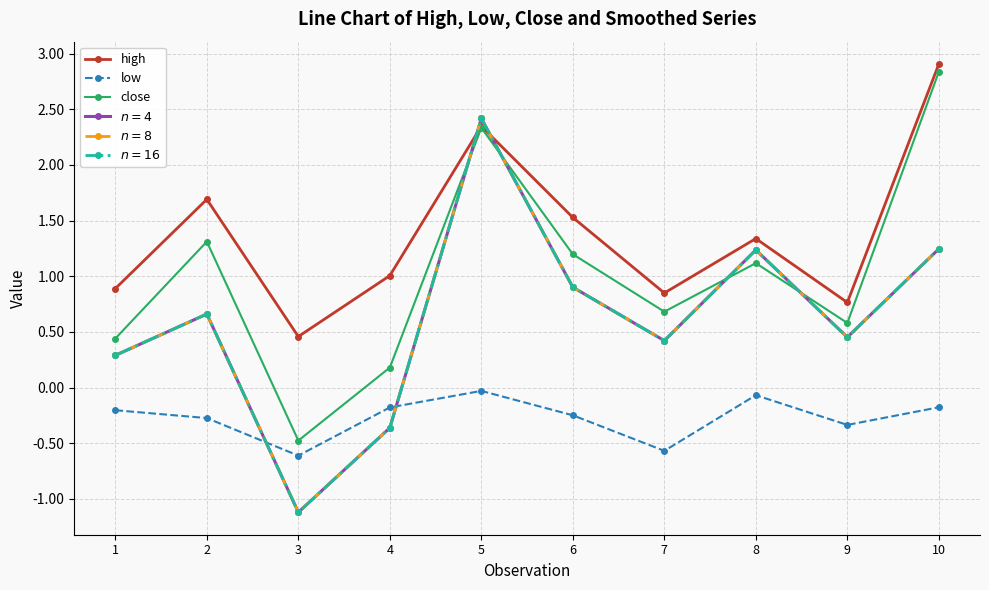

Reading left to right, list all the values displayed in this chart.

high: 0.9	1.7	0.5	1.0	2.3	1.5	0.8	1.3	0.8	2.9
low: -0.2	-0.3	-0.6	-0.2	-0.0	-0.2	-0.6	-0.1	-0.3	-0.2
close: 0.4	1.3	-0.5	0.2	2.3	1.2	0.7	1.1	0.6	2.8
$n=4$: 0.3	0.7	-1.1	-0.4	2.4	0.9	0.4	1.2	0.5	1.2
$n=8$: 0.3	0.7	-1.1	-0.4	2.4	0.9	0.4	1.2	0.5	1.2
$n=16$: 0.3	0.7	-1.1	-0.4	2.4	0.9	0.4	1.2	0.5	1.2